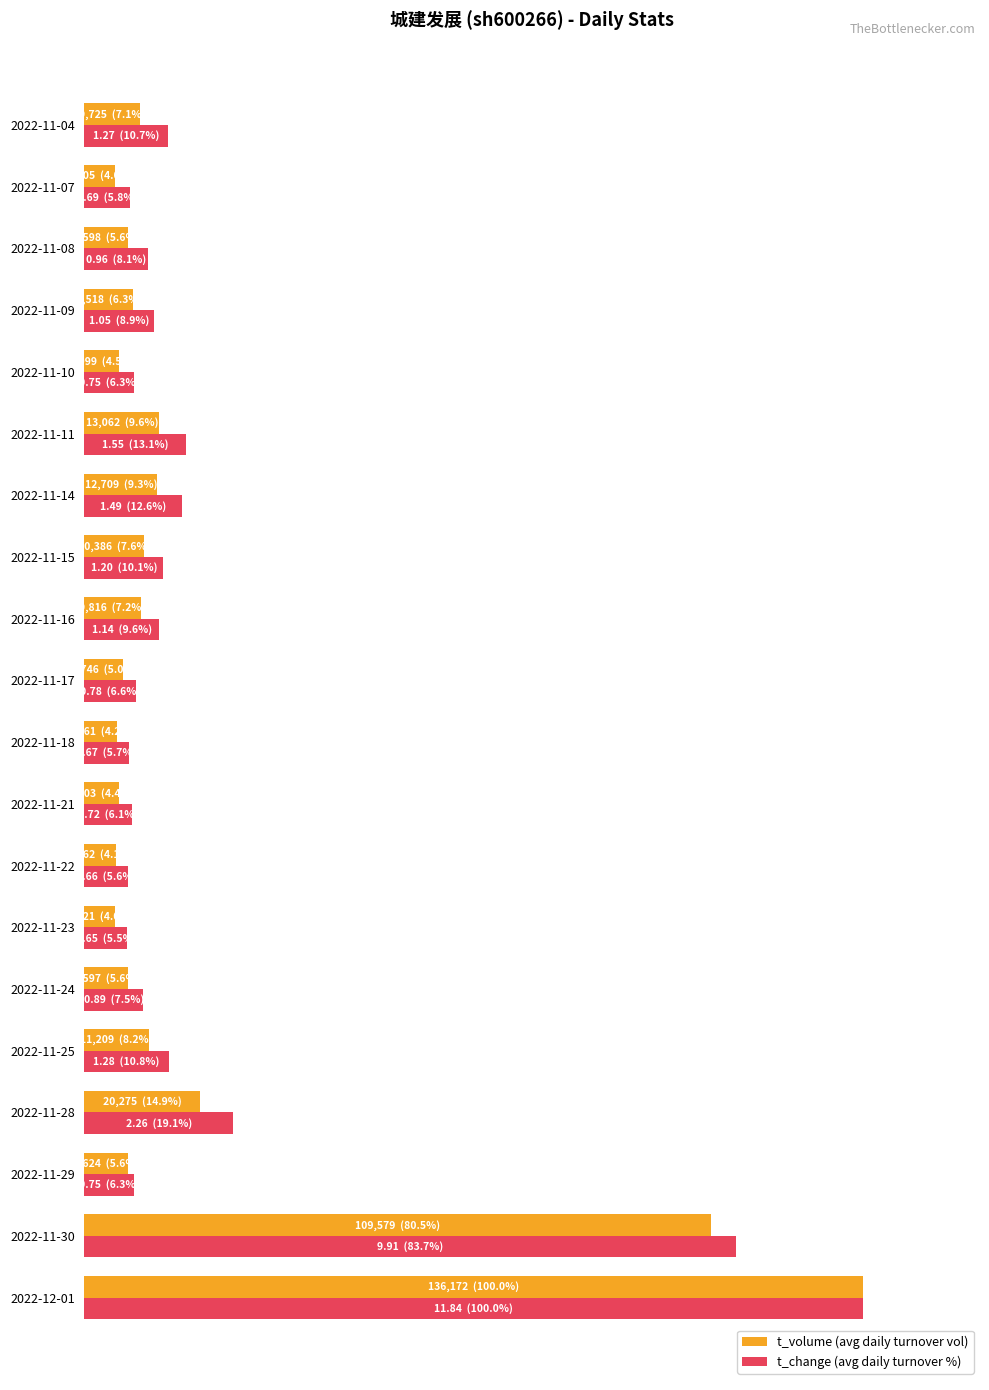

Which series has the largest total across all categories?

t_change (avg daily turnover %)